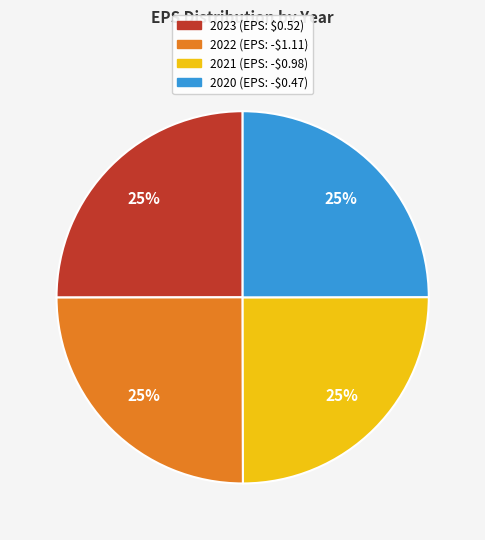

Approximately how many times larger is the value at 2022 compared to 2021?

1.0